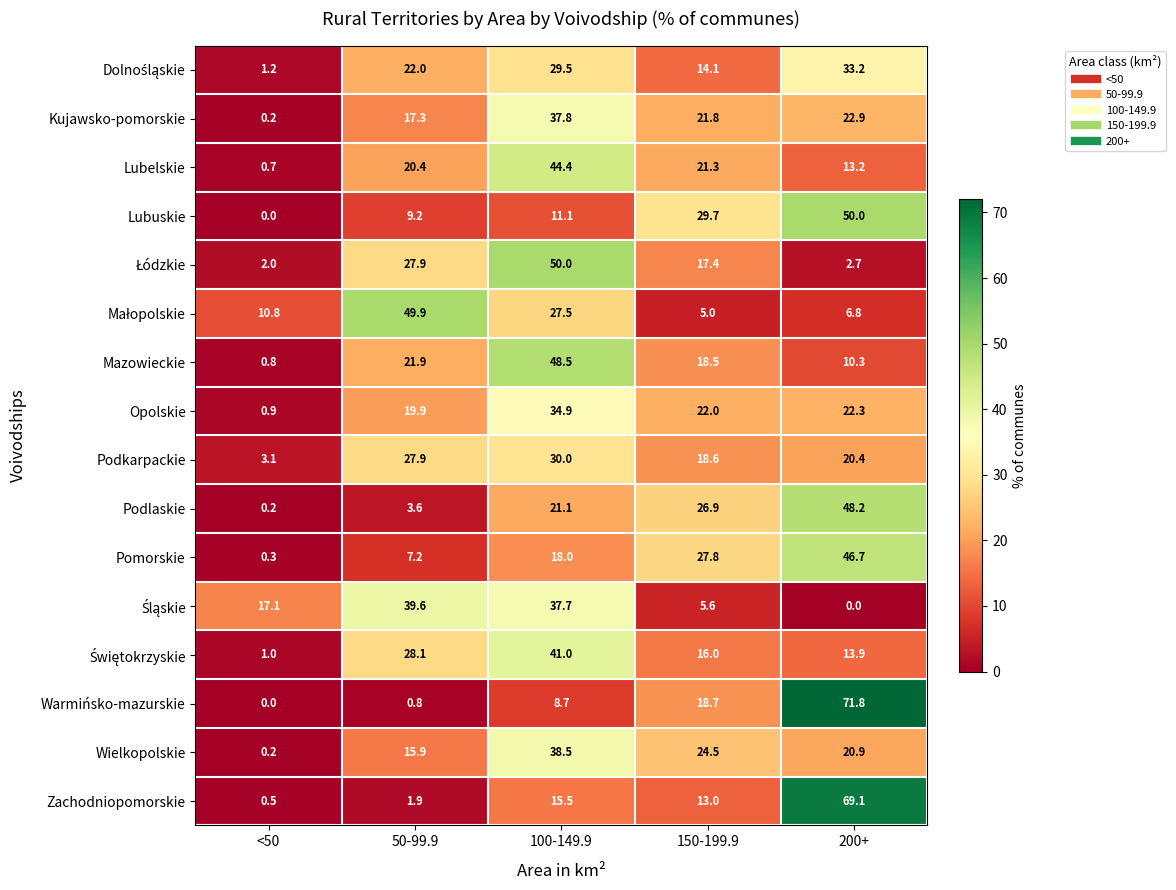

At how many categories does at least one series exceed 2?

5